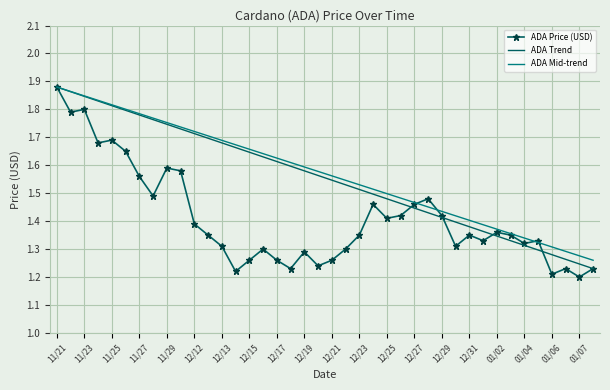

What is the minimum value shown in the chart?

1.2